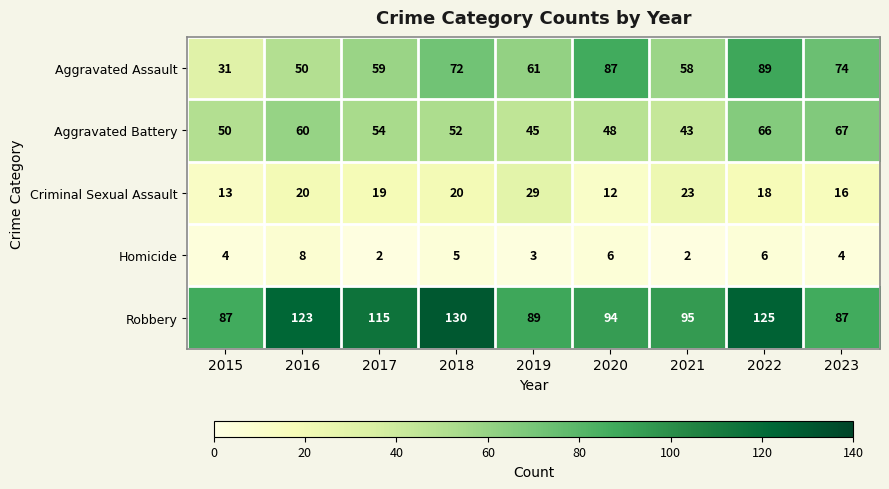

Between 2018 and 2023, which series saw the biggest shift?

Robbery